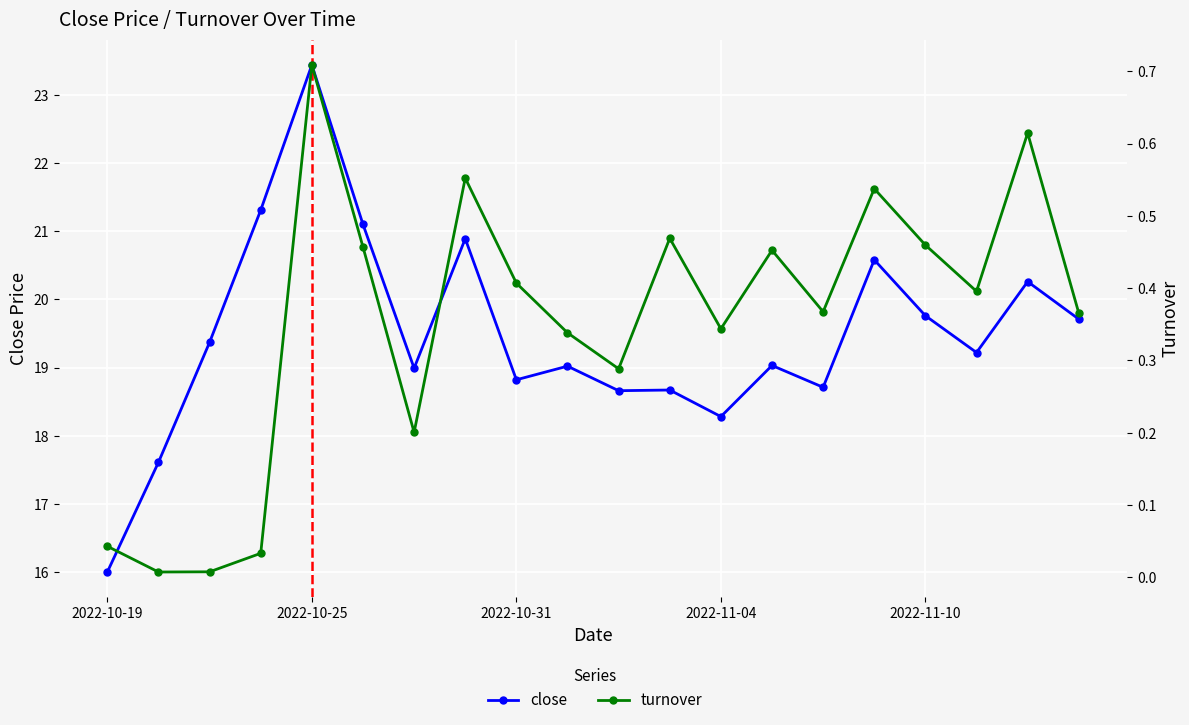

What is the difference between the second highest and minimum values in the close series?

5.3